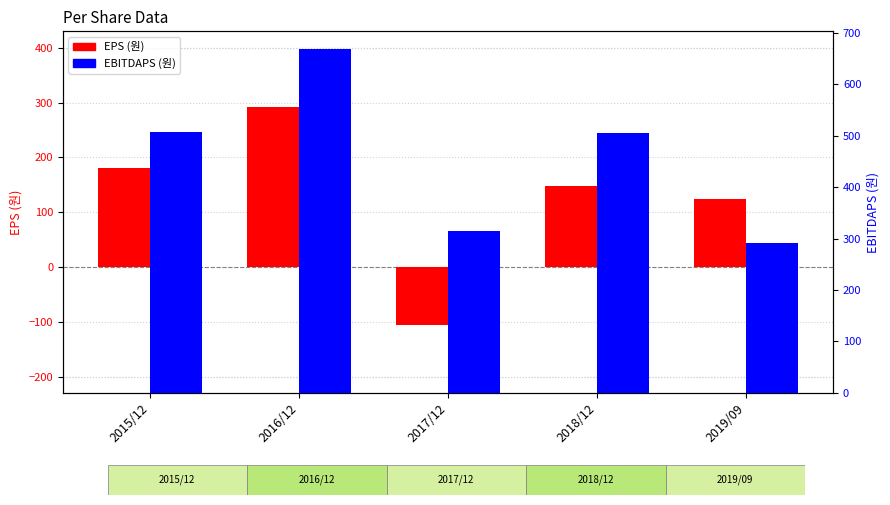

What is the label of the 3rd bar from the left?

2017/12